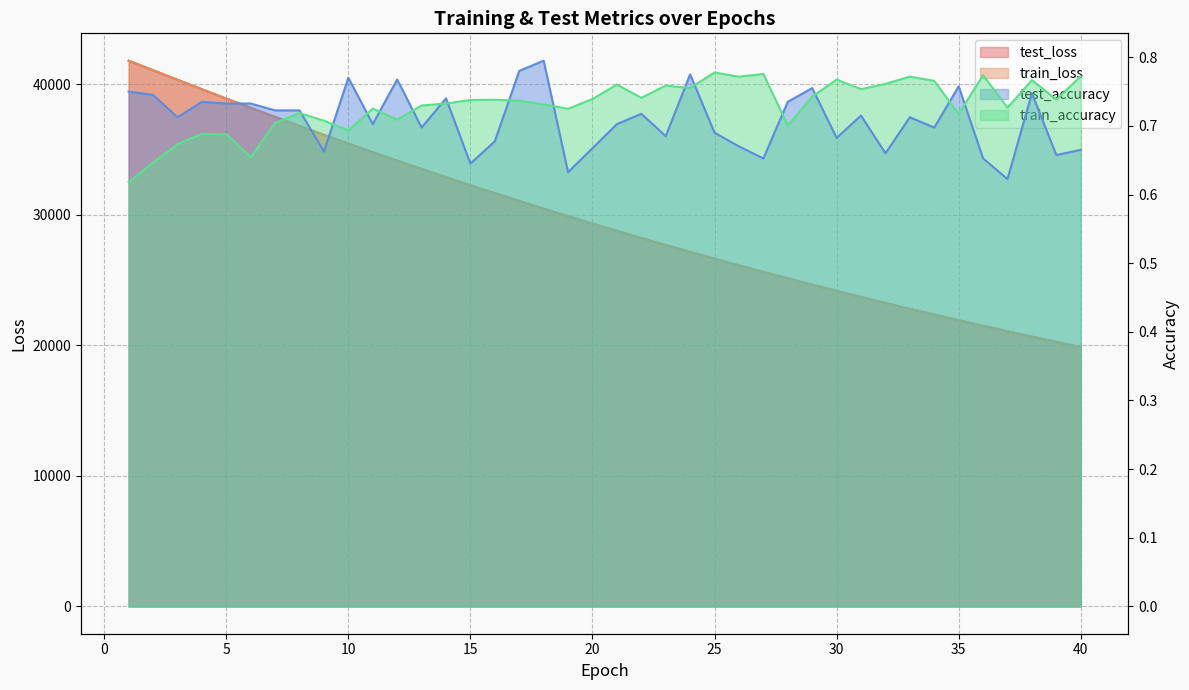

What is the difference between the maximum and minimum values in the test_accuracy series?

0.2